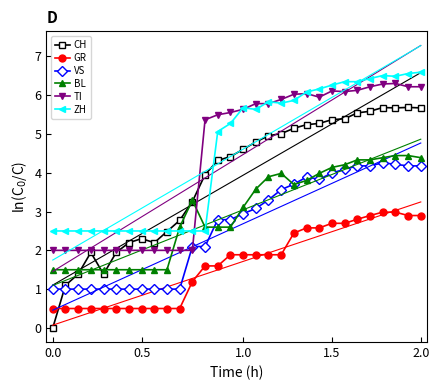

Where does the TI series first go above 5?

12